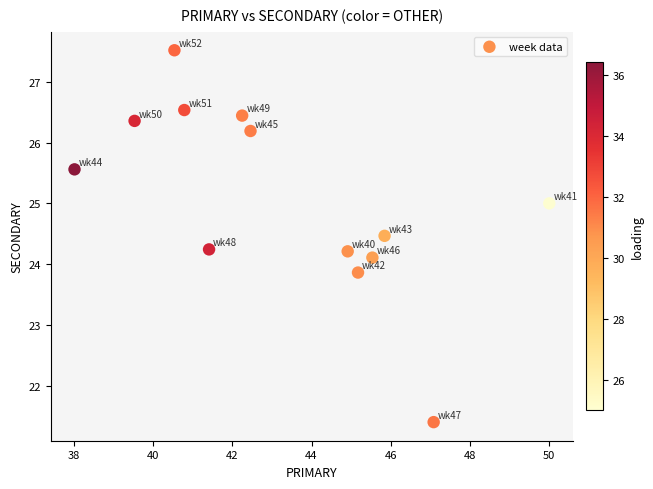

What is the range of X values (max minus min)?

12.0